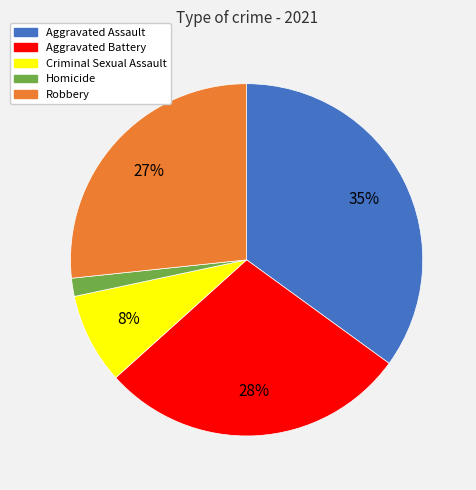

Is the sum of Aggravated Battery and Homicide greater than half?

No